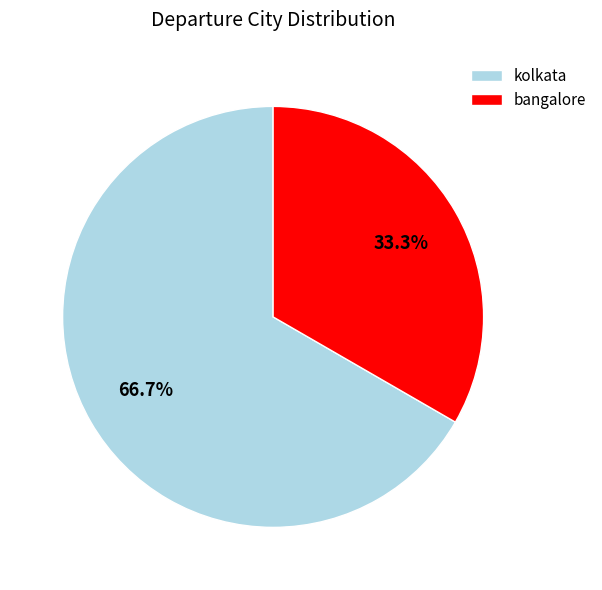

What percentage is NOT represented by kolkata?

33.3%